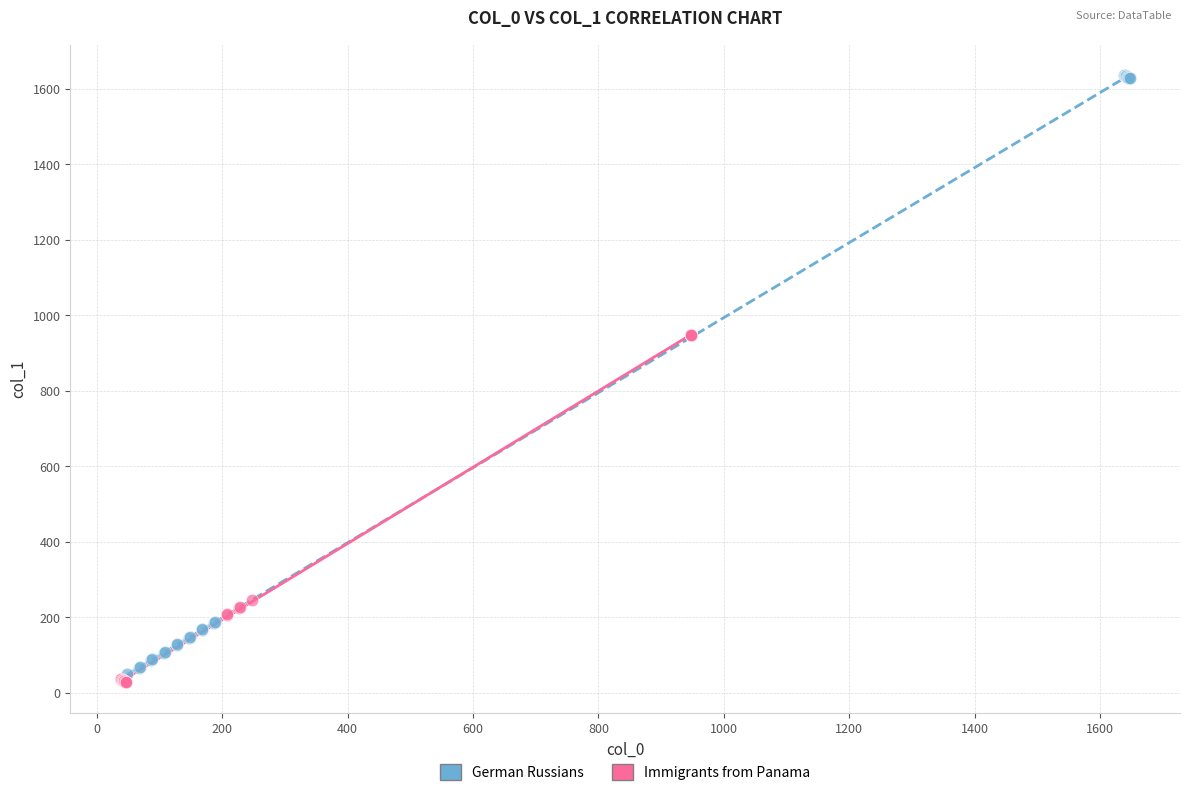

Which series has the largest Y range (max minus min)?

German Russians